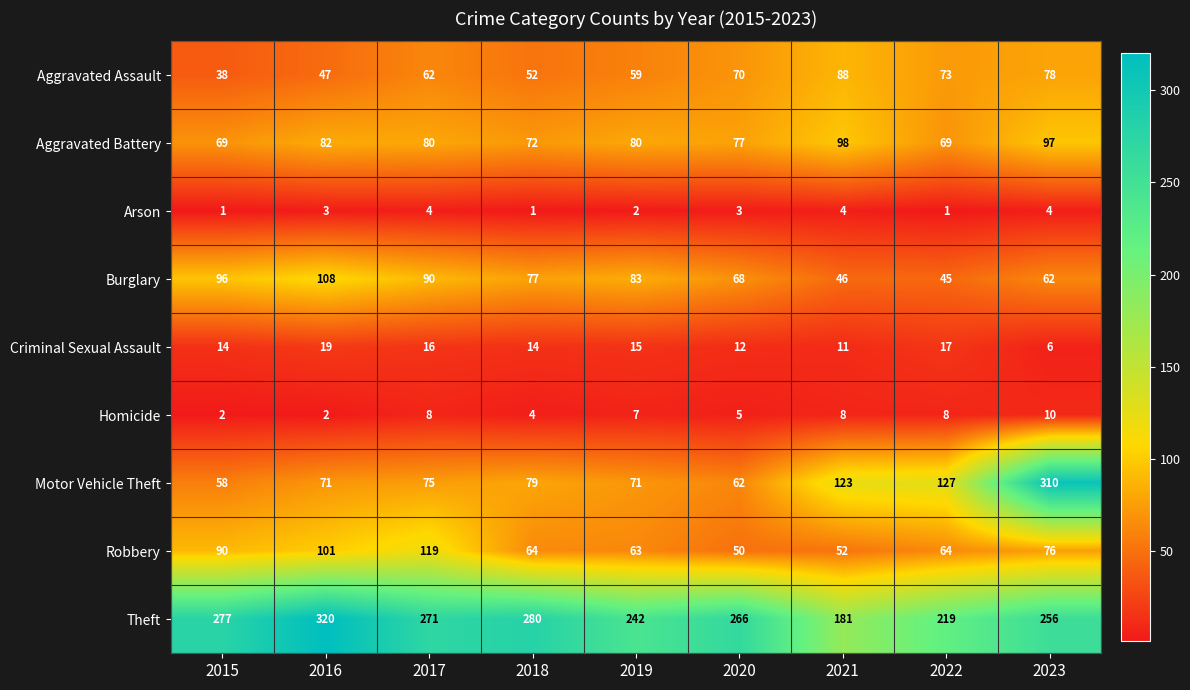

Read the Robbery value at 2022, to the nearest 10.

60